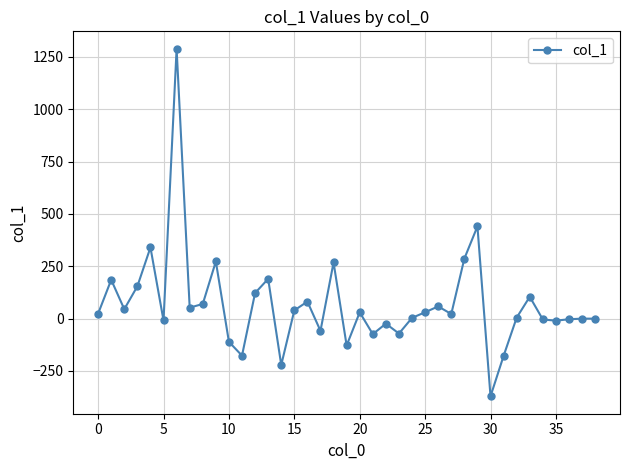

Count the number of categories in the chart.

39